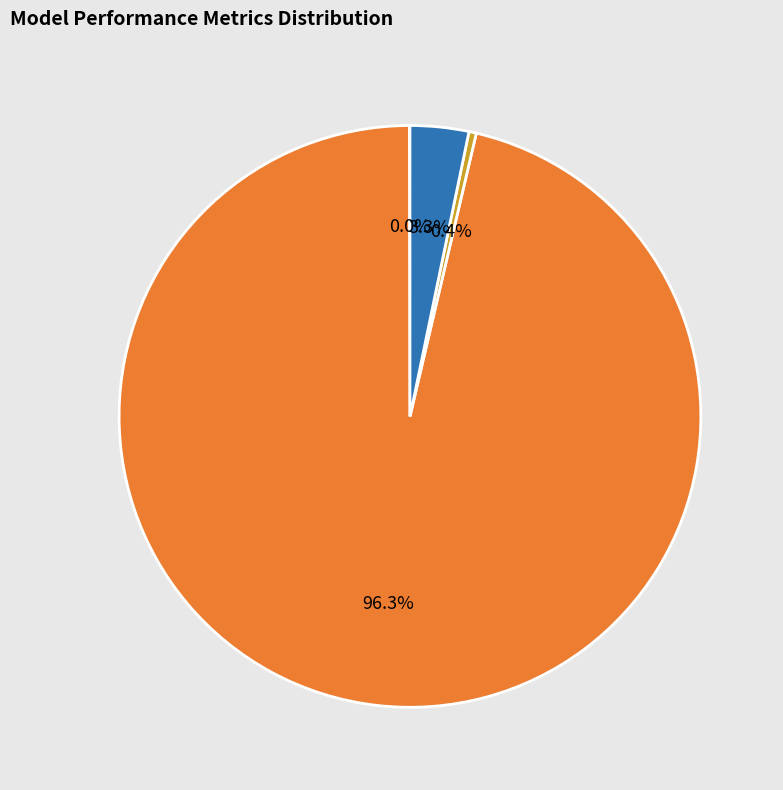

Between Training Time and MAPE, which is larger?

MAPE